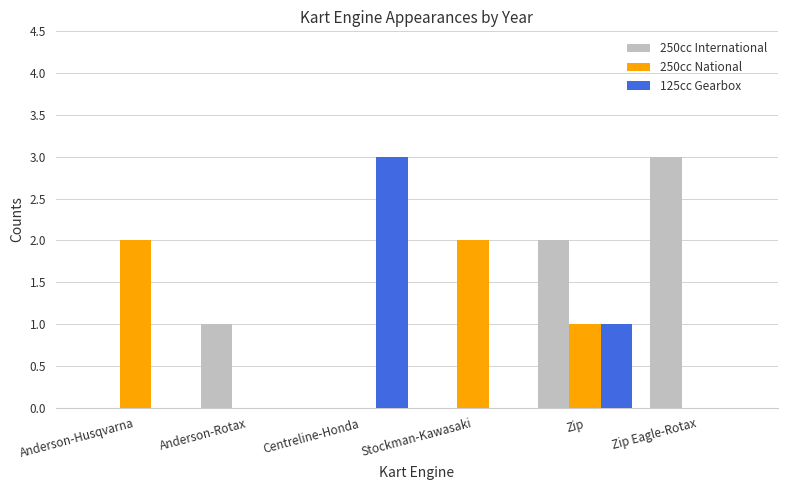

The 250cc National series shows 2 at Anderson-Husqvarna. True or false?

True